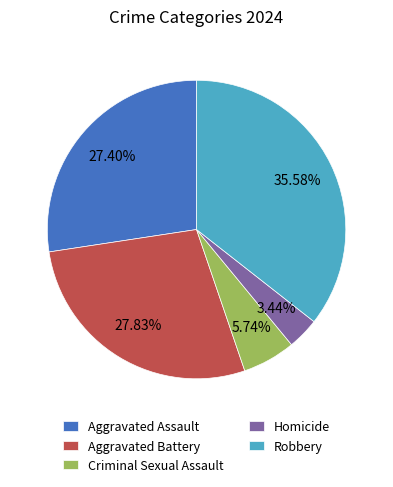

What portion of the pie excludes Aggravated Assault?

72.6%